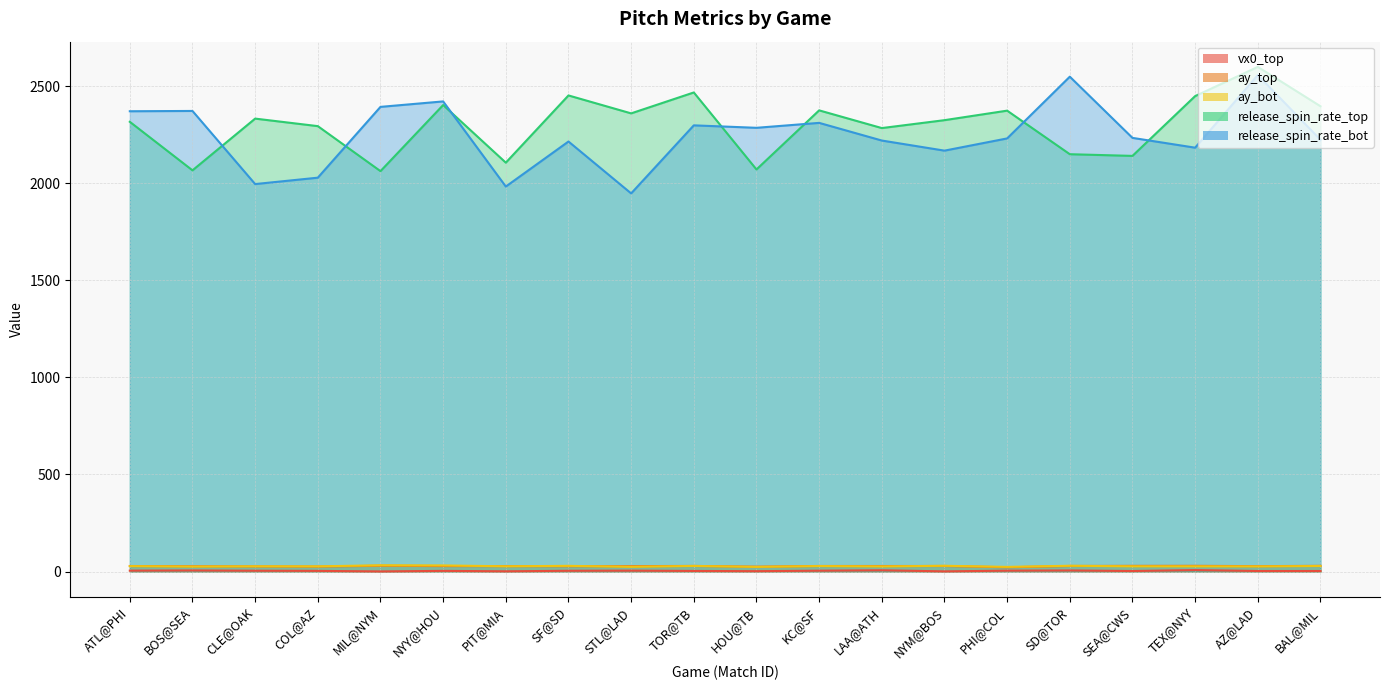

True or false: ay_top has a value of 39.7 at SD@TOR.

False